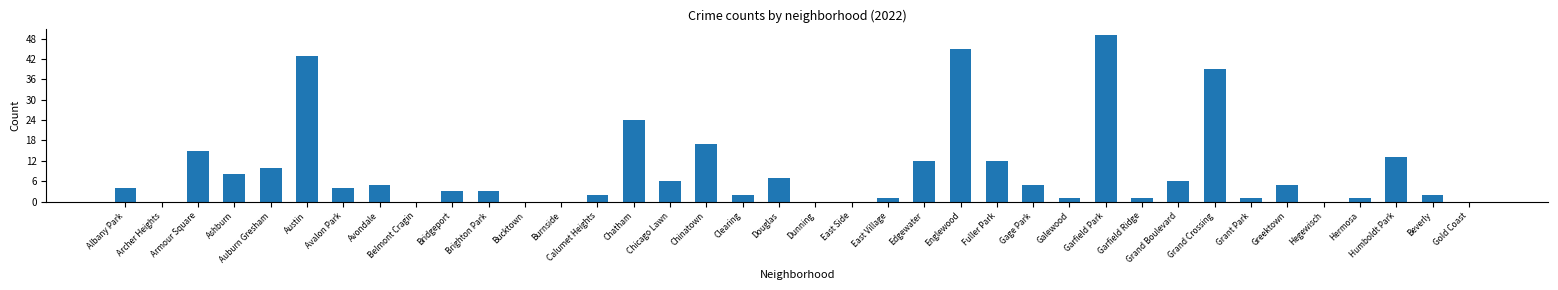

The value at Hermosa is -20. True or false?

False